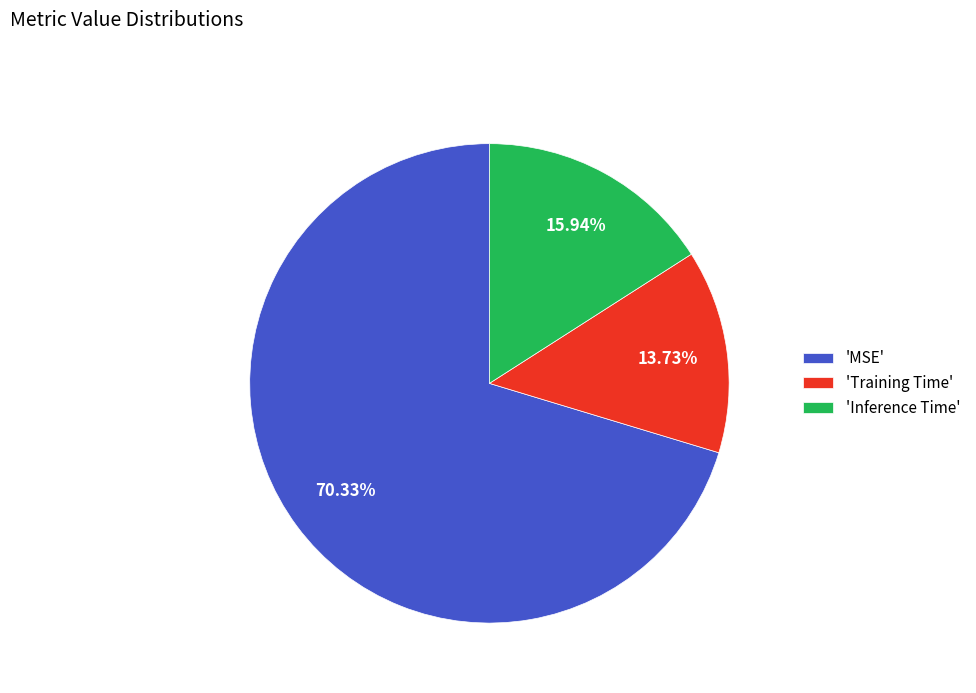

To the nearest percent, what is the difference between the largest and smallest slice percentages?

57%